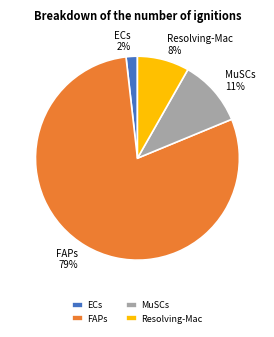

Is there a majority slice in this chart?

Yes